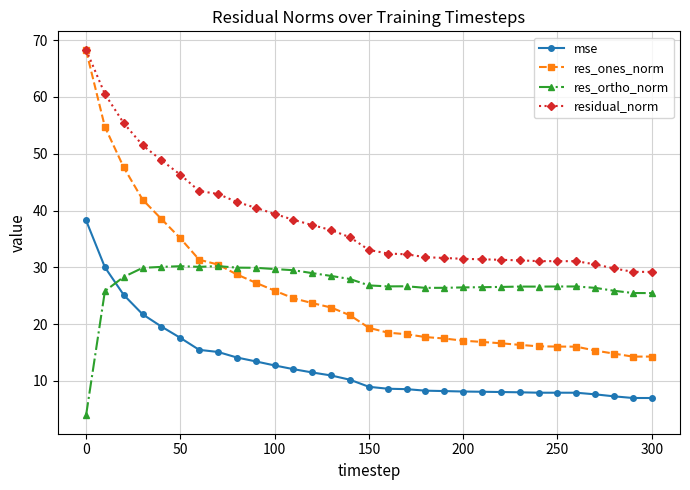

What is the difference between the maximum and minimum values in the mse series?

31.3